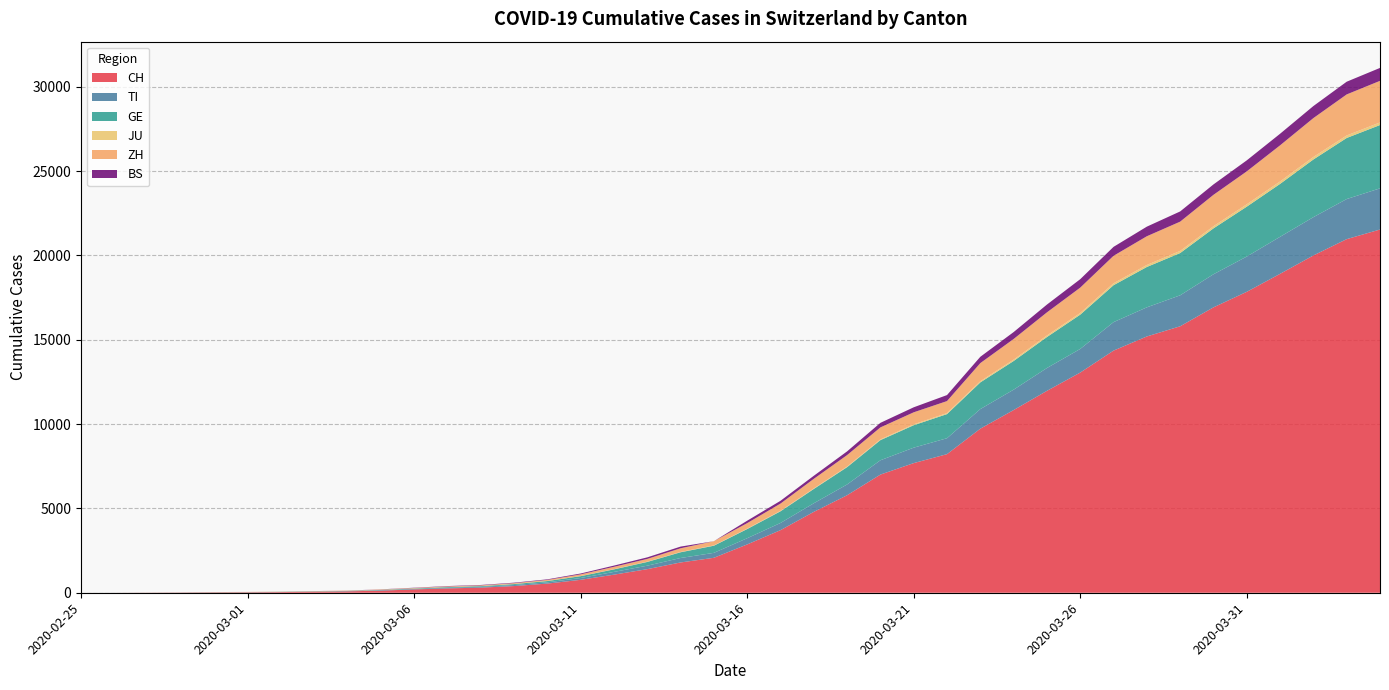

Reading left to right, what are all the values shown in this chart?

CH: 0	2	6	13	23	29	40	59	83	125	197	257	303	396	542	766	1072	1398	1795	2072	2864	3710	4794	5781	7005	7686	8217	9727	10831	11970	13054	14356	15195	15798	16920	17842	18908	19997	20965	21535
TI: 0	1	1	1	2	2	4	8	13	25	28	41	49	61	75	108	163	206	265	293	368	426	511	638	849	916	945	1162	1209	1354	1401	1688	1727	1837	1962	2091	2195	2271	2377	2442
GE: 0	1	1	4	8	9	10	13	14	17	25	38	40	56	76	109	150	222	340	423	544	692	848	1027	1194	1331	1430	1582	1699	1837	2033	2190	2393	2505	2721	2958	3137	3420	3621	3753
JU: 0	0	1	1	1	1	1	2	2	4	4	5	5	7	7	7	12	17	18	19	25	29	32	36	44	54	61	69	82	92	100	114	119	127	128	140	145	149	149	154
ZH: 0	0	2	2	6	7	10	13	15	23	29	34	40	49	62	101	140	163	218	250	326	429	568	679	711	711	711	1075	1223	1370	1502	1629	1703	1735	1861	1952	2141	2305	2433	2466
BS: 0	0	1	1	1	1	1	3	3	8	15	21	24	28	33	49	73	92	100	0	143	164	181	220	270	297	356	374	410	462	501	530	569	605	617	653	687	714	754	767